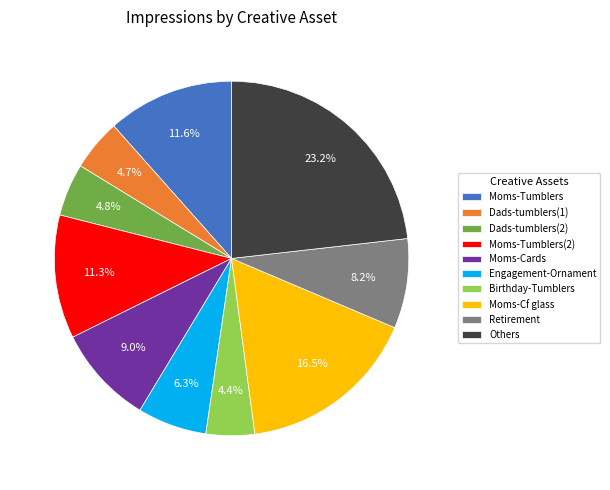

Combined, what portion of the pie is Moms-Tumblers(2) and Retirement?

19.5%